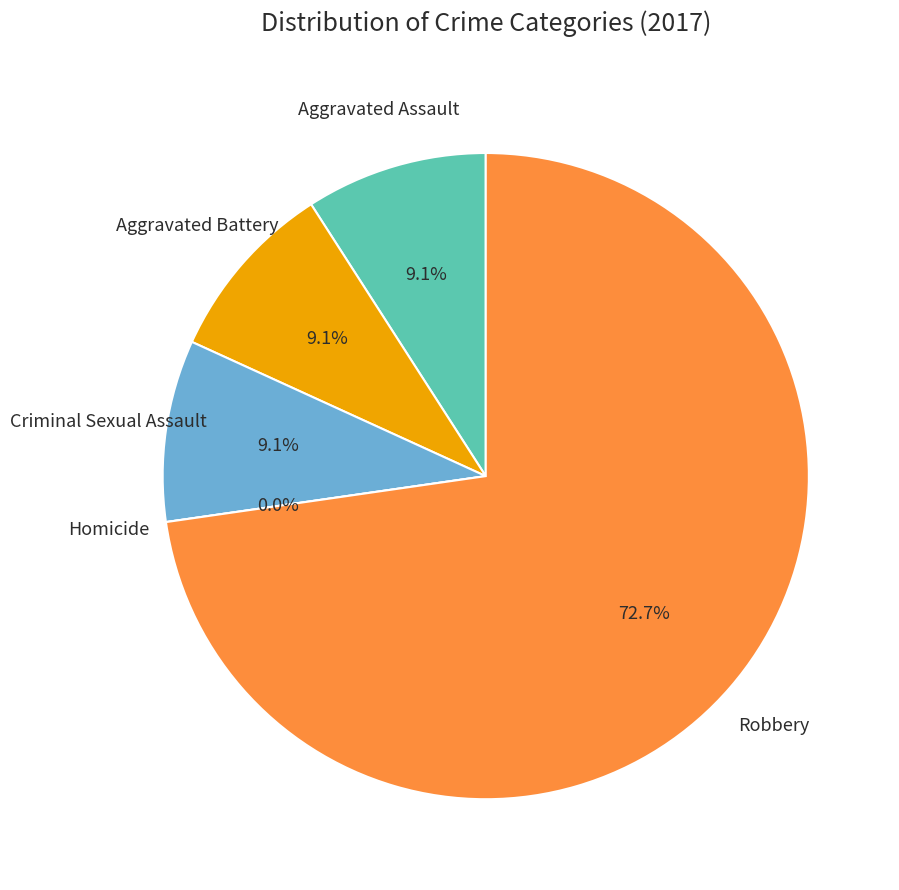

What percentage do Aggravated Battery and Aggravated Assault together represent?

18.2%